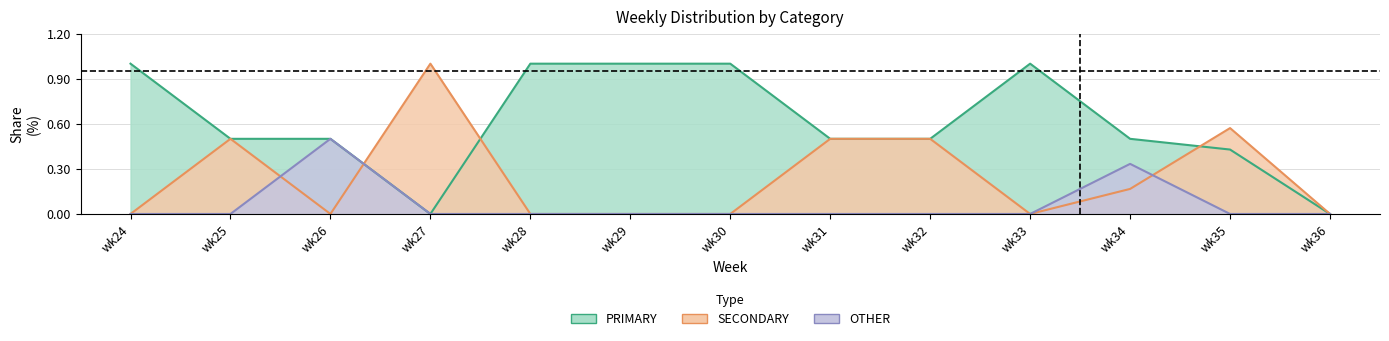

True or false: OTHER has more than 1 interior local peaks.

True